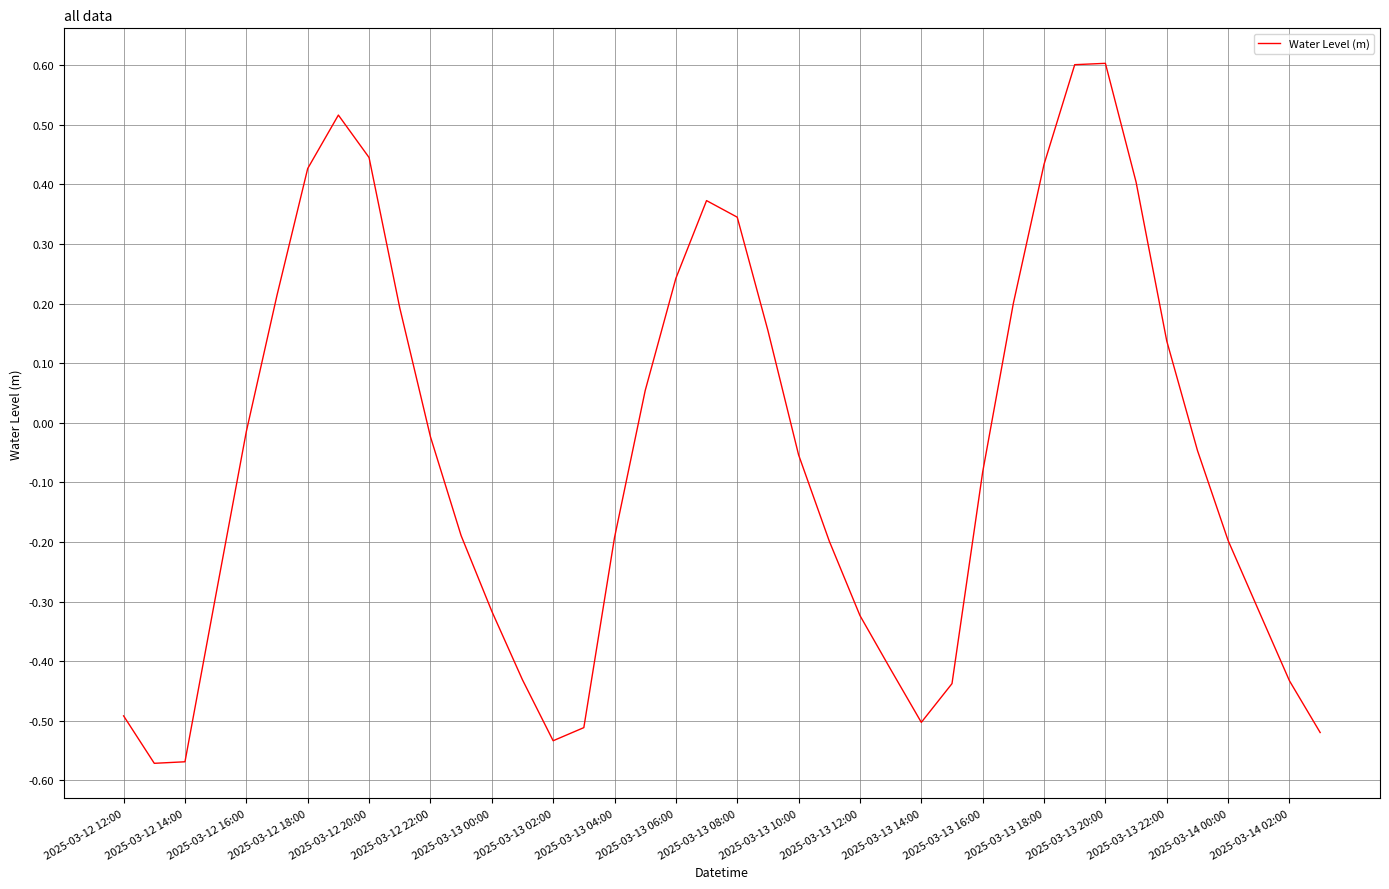

What is the difference between the maximum and minimum values?

1.2